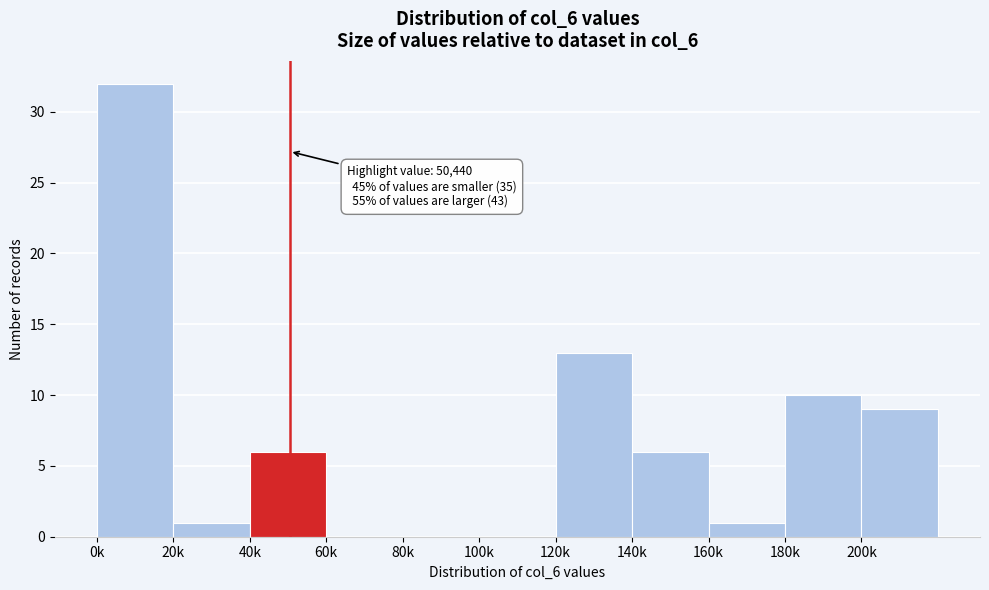

Reading right to left, transcribe all the data shown in this chart.

200k=9	180k=10	160k=1	140k=6	120k=13	100k=0	80k=0	60k=0	40k=6	20k=1	0k=32